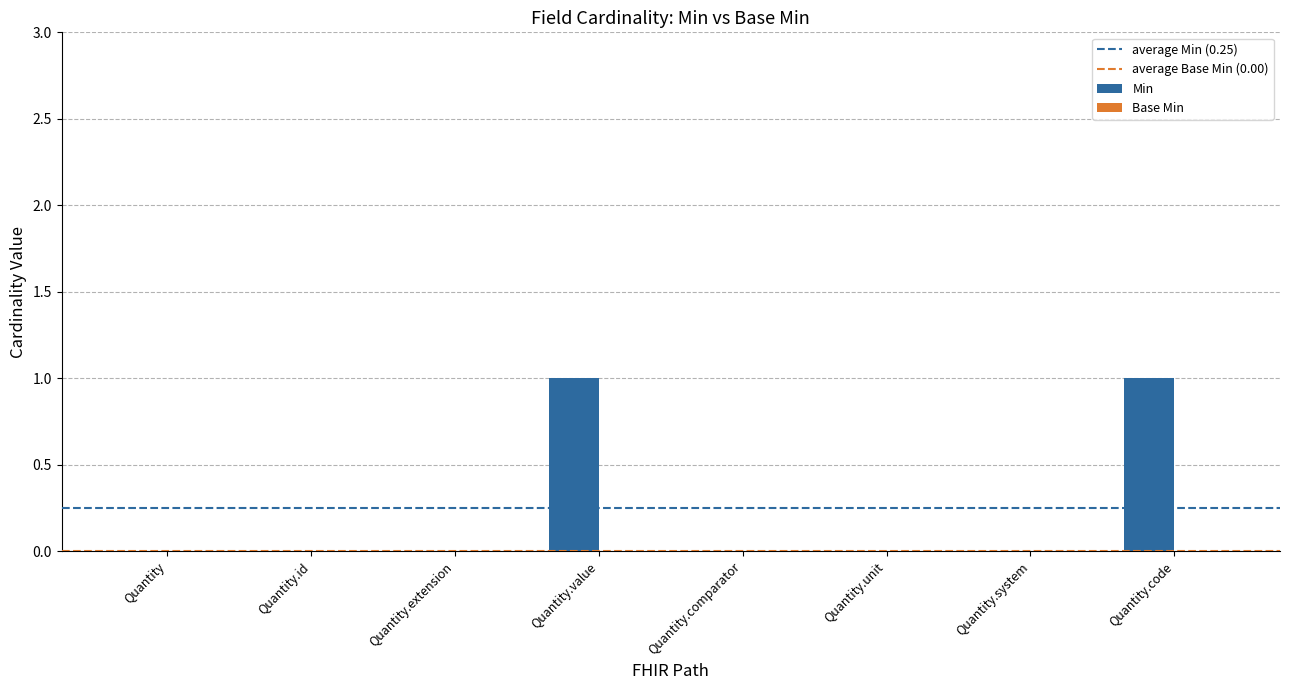

How many categories are shown in the chart?

8